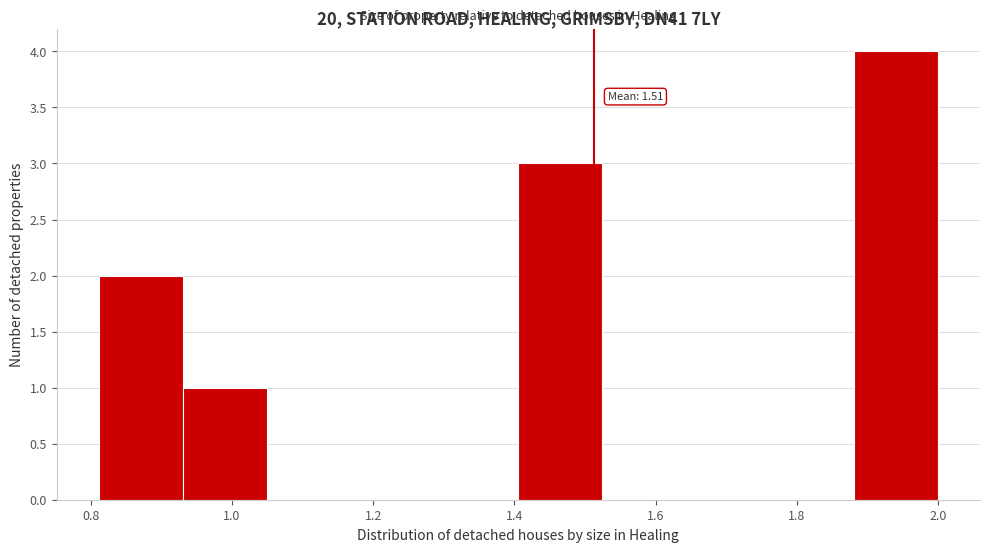

Over which range of the x-axis is the bar tallest?

1.88 to 2.00